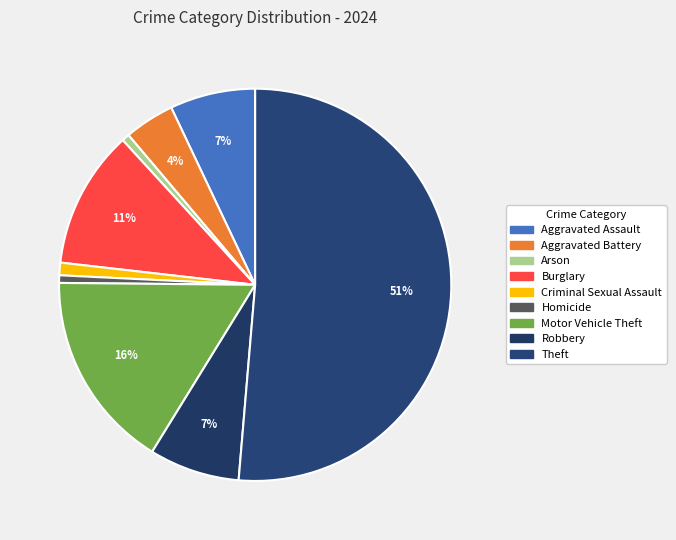

Count the number of slices in the pie.

9